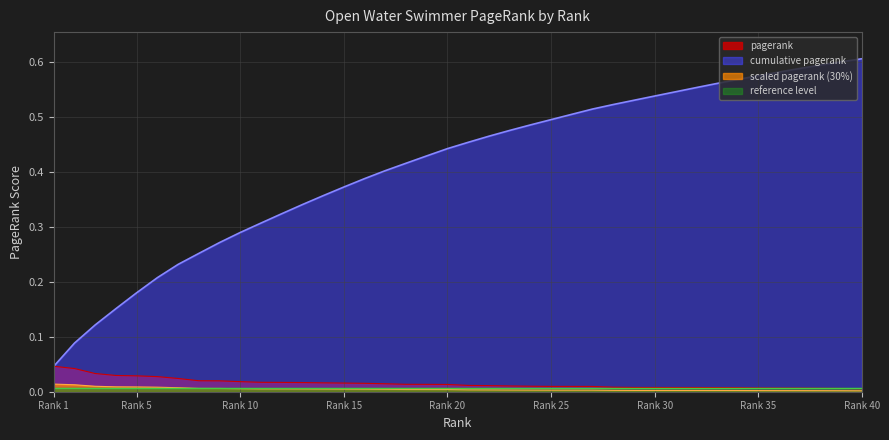

Is it true that pagerank equals 0.1 at 3?

False